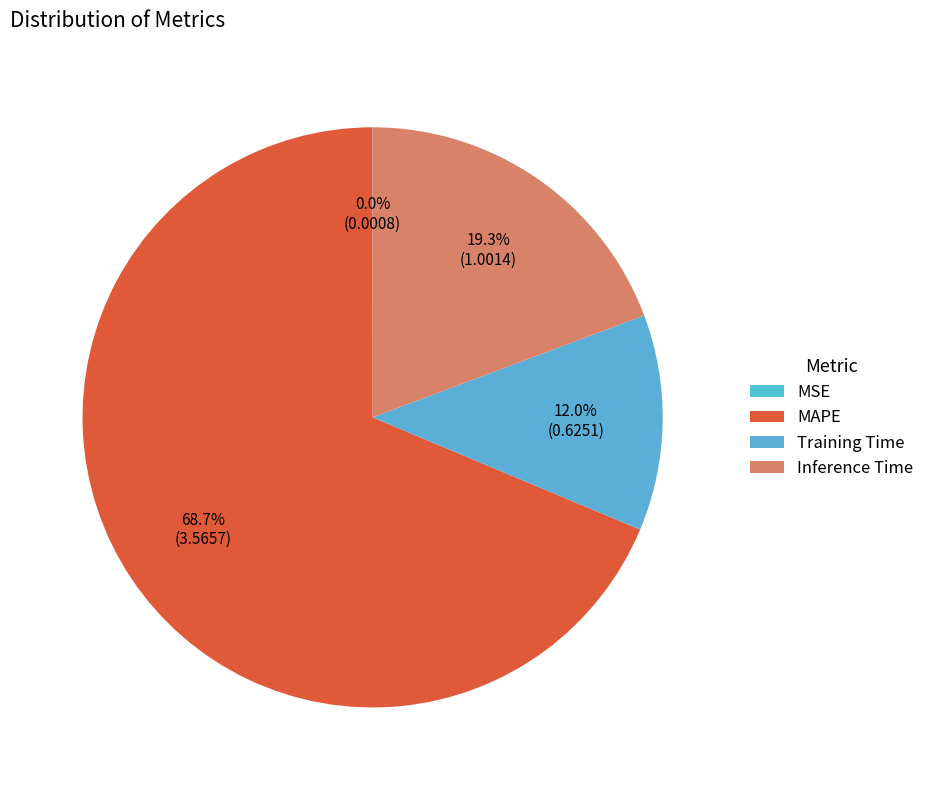

Rank the categories by value from lowest to highest.

MSE, Training Time, Inference Time, MAPE